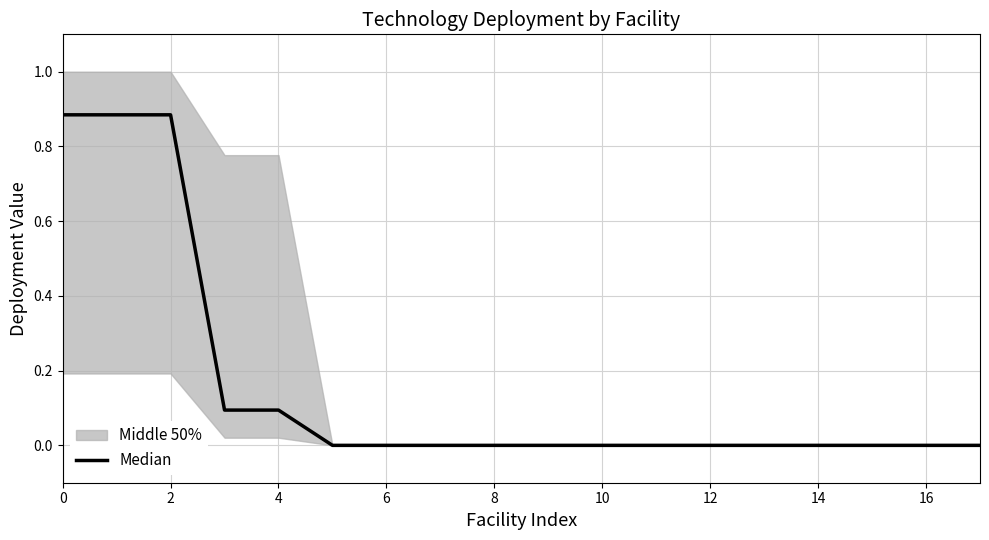

How many interior local valleys (lower than both neighbors) does the data have?

1